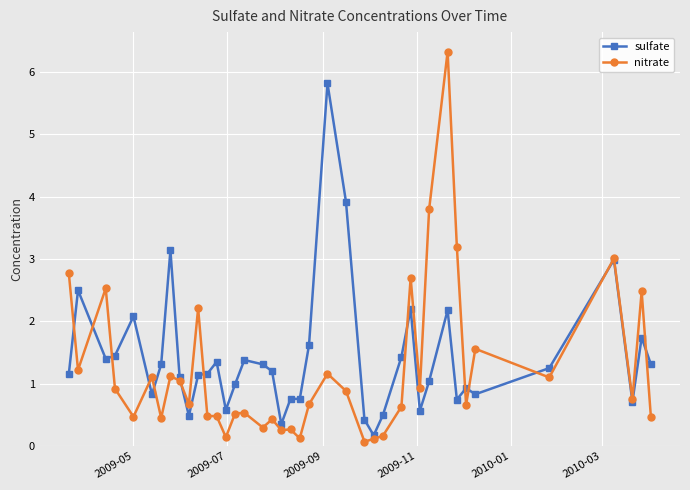

What is the average value of the sulfate series?

1.4